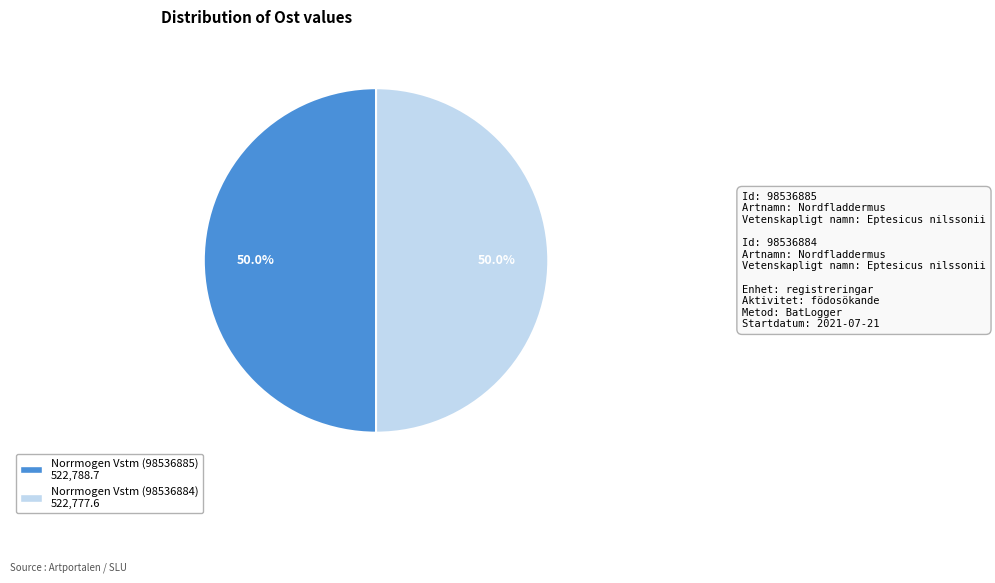

Count the number of slices in the pie.

2